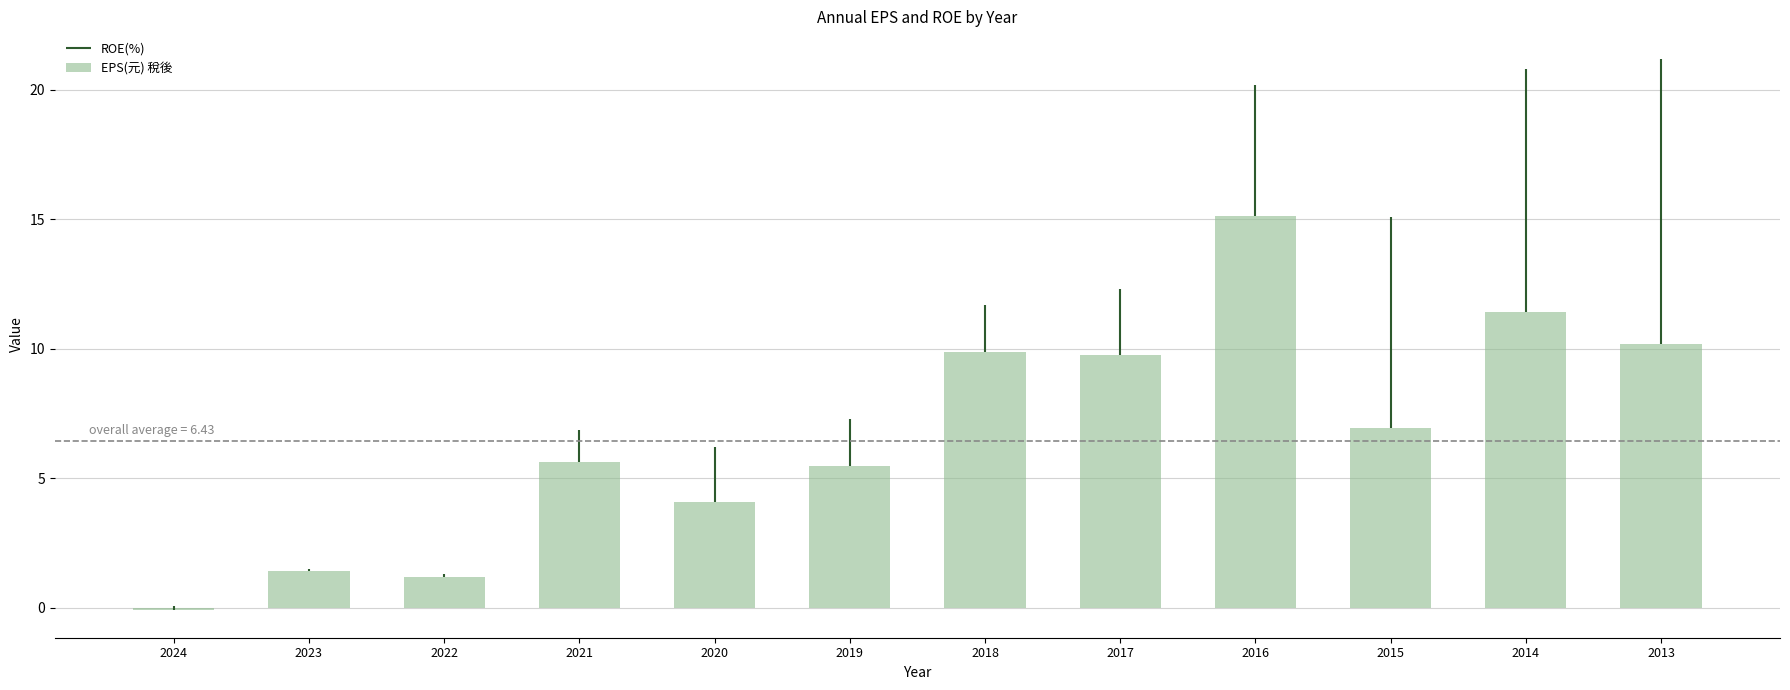

True or false: the data shows 3.4 at 2021.

False